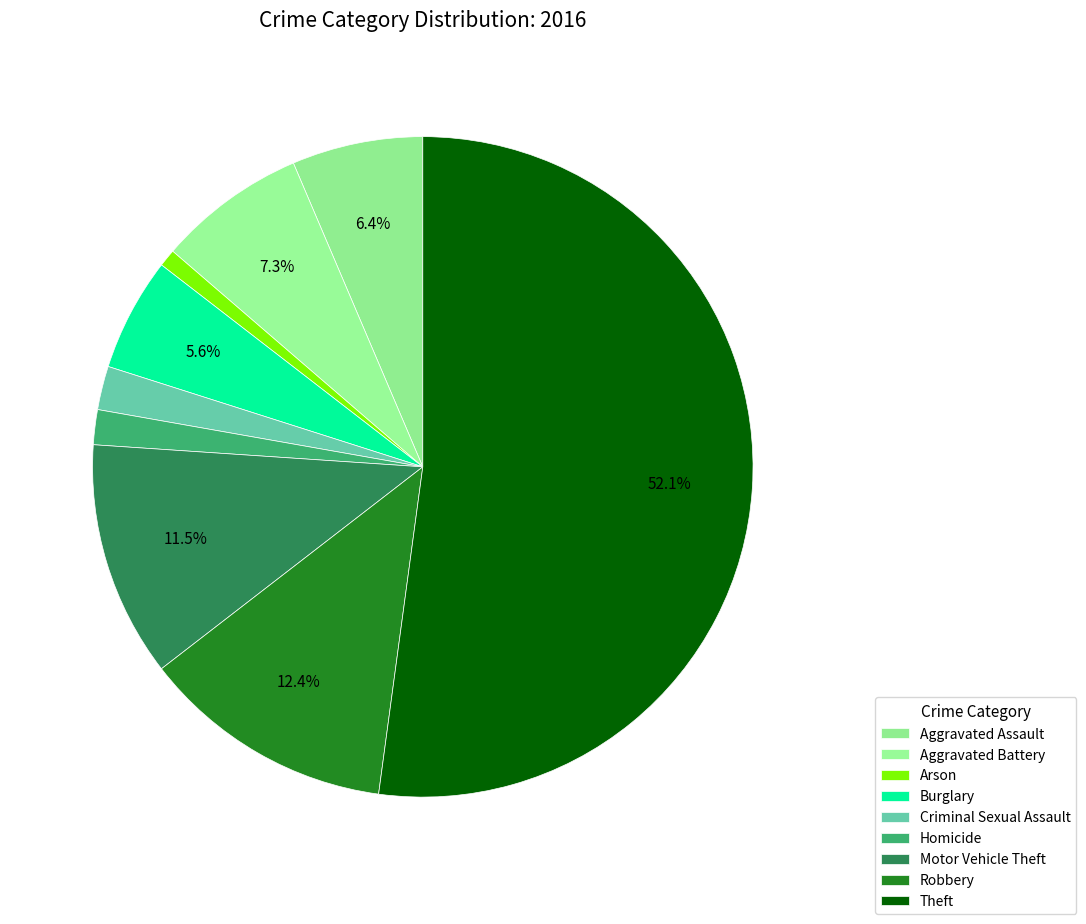

The Burglary slice represents 6% of the pie. True or false?

True